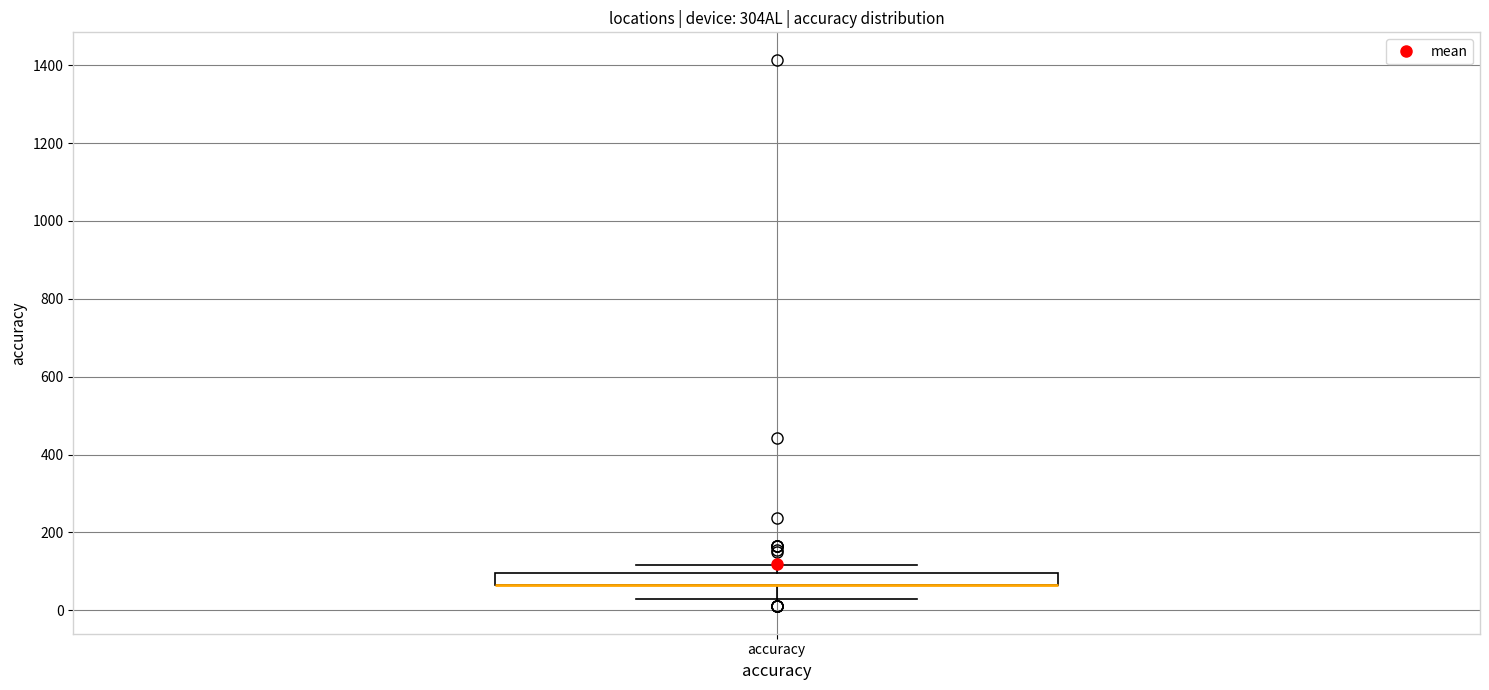

Transcribe this box plot: give where the median line is, the range the box spans, and where the two whiskers end, as read against the y-axis. The values are not printed on the chart, so give them approximately, as read against the axis.

median 60 (drawn on the box's lower edge), box 60 to 100, whiskers 40 to 120